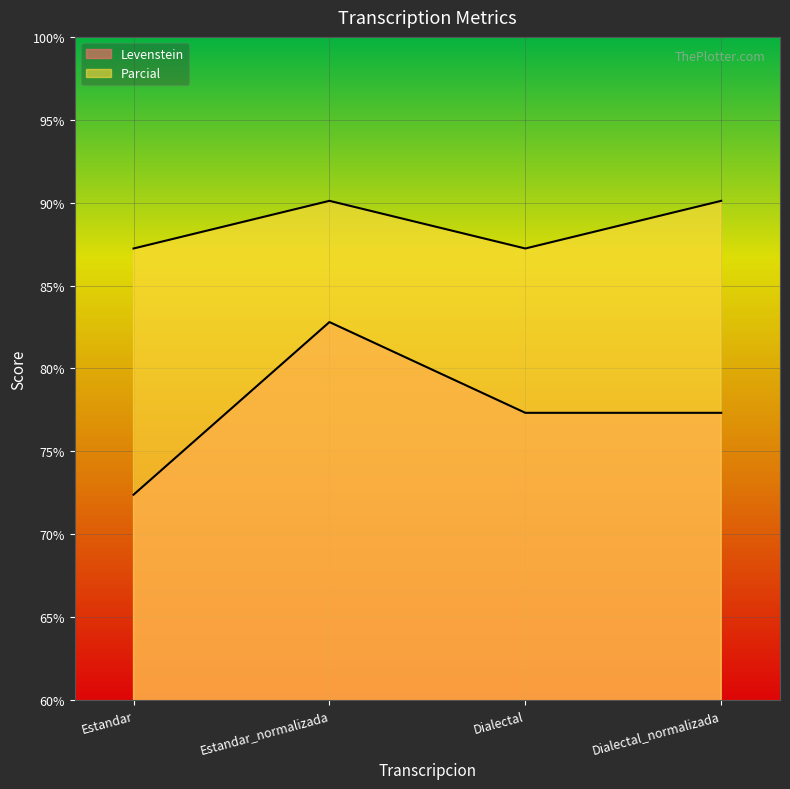

How many categories are shown in the chart?

4